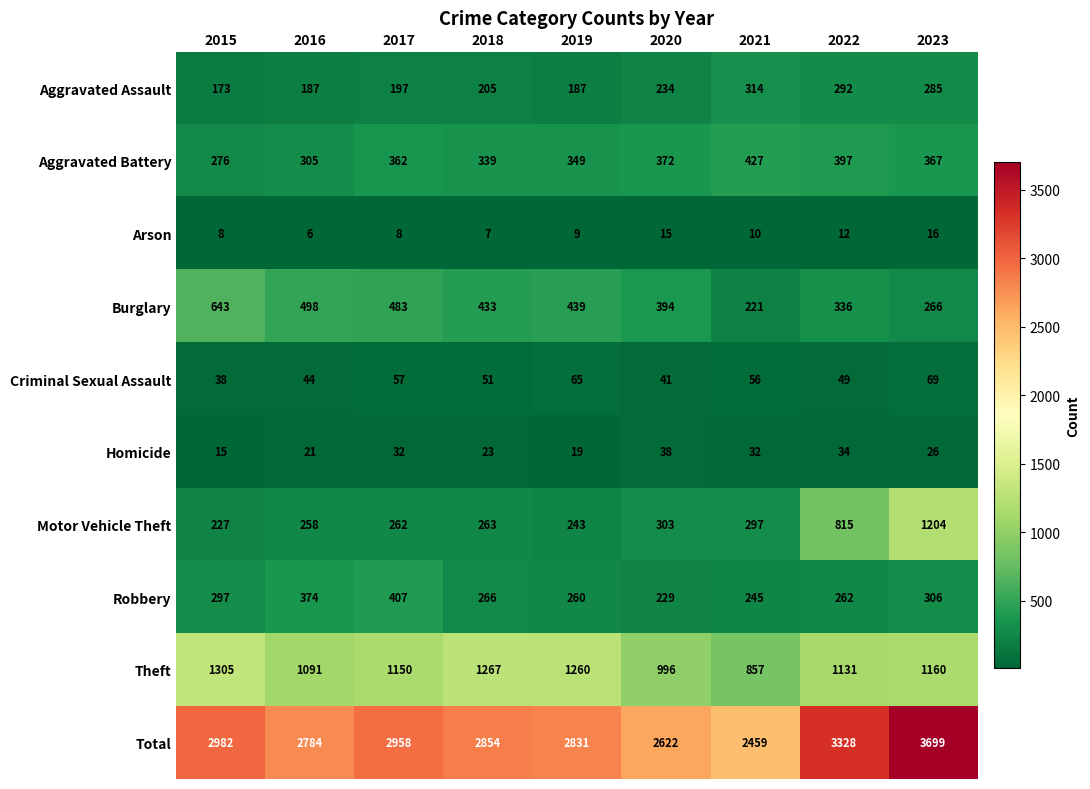

Which category has the highest value in the Criminal Sexual Assault series?

2023